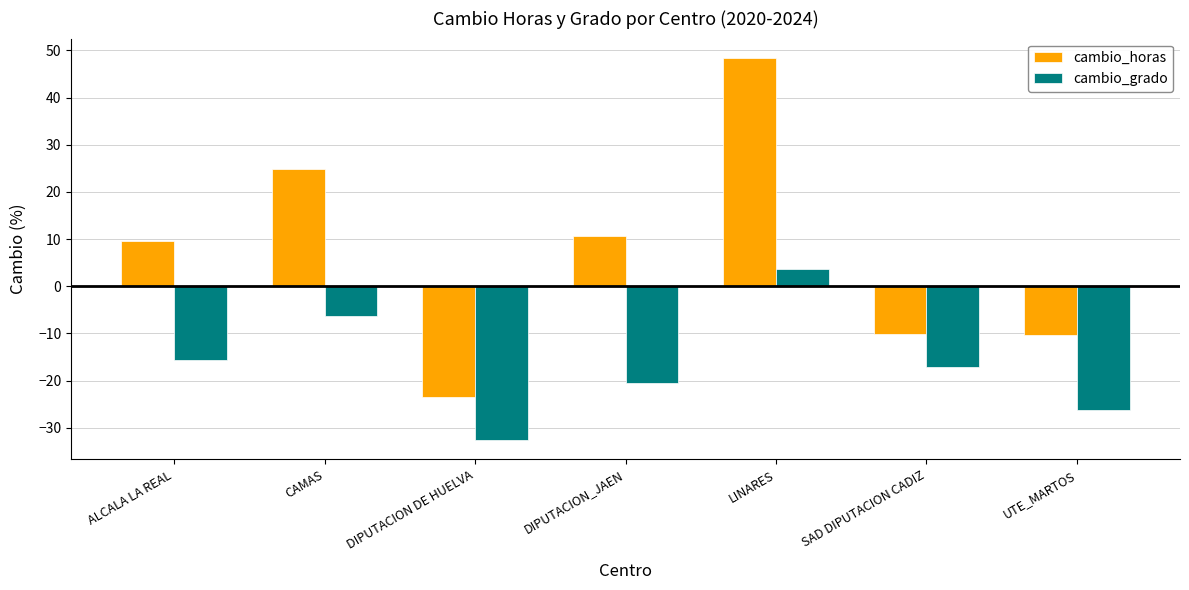

Which label corresponds to the smallest value in the chart?

DIPUTACION DE HUELVA